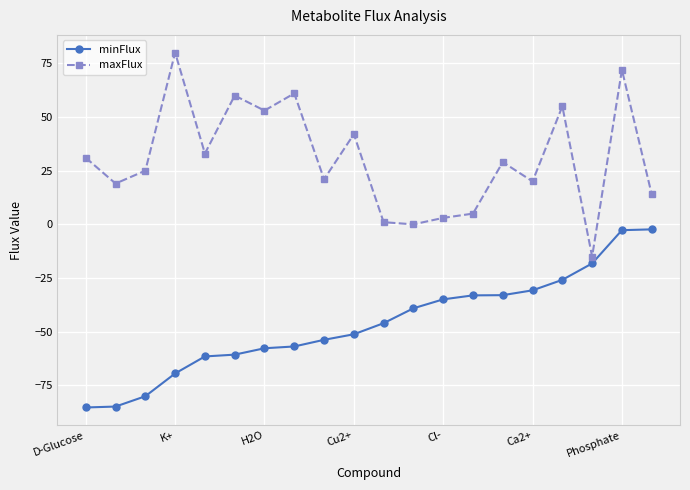

What is the minimum value for maxFlux?

-15.0